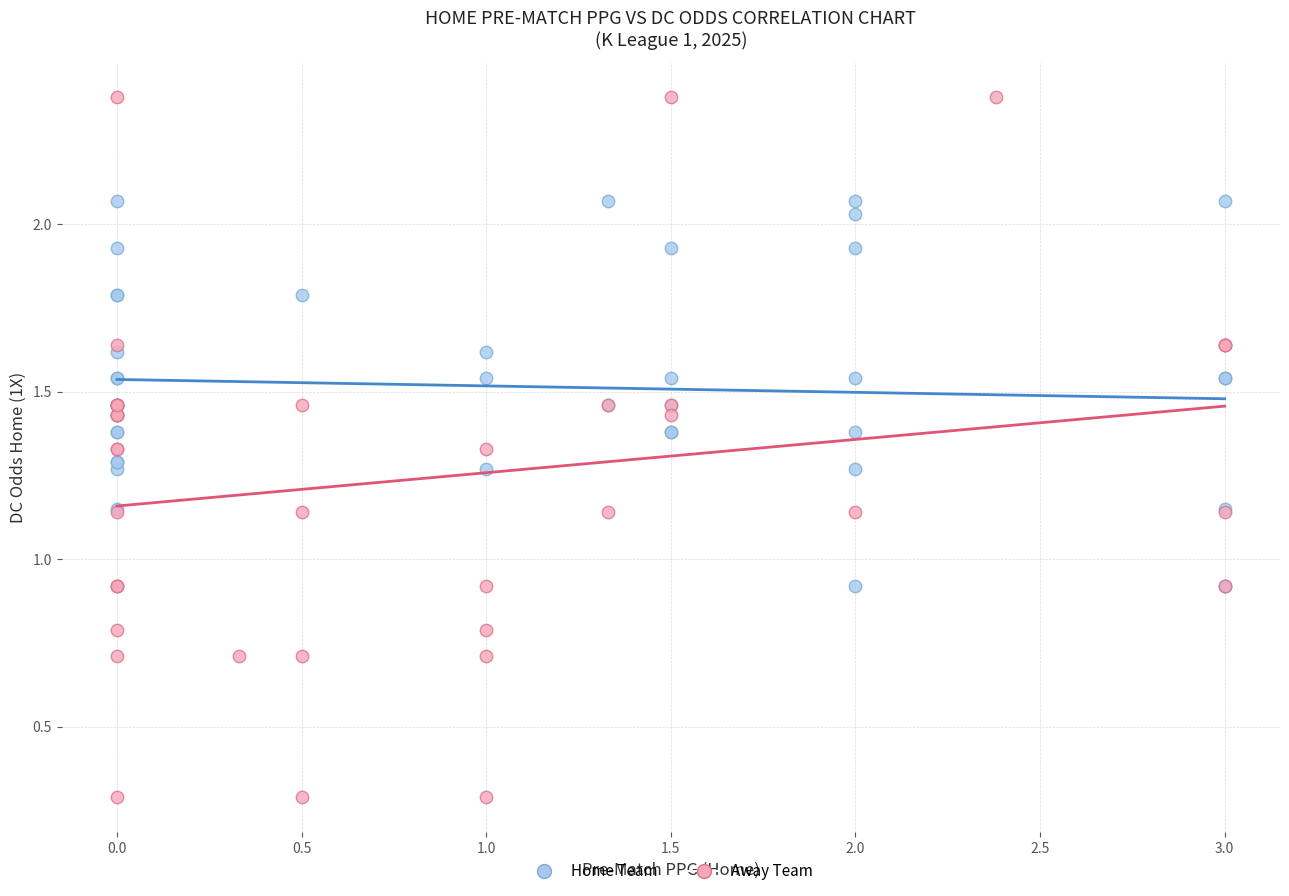

Which series has the widest spread of Y values?

Away Team